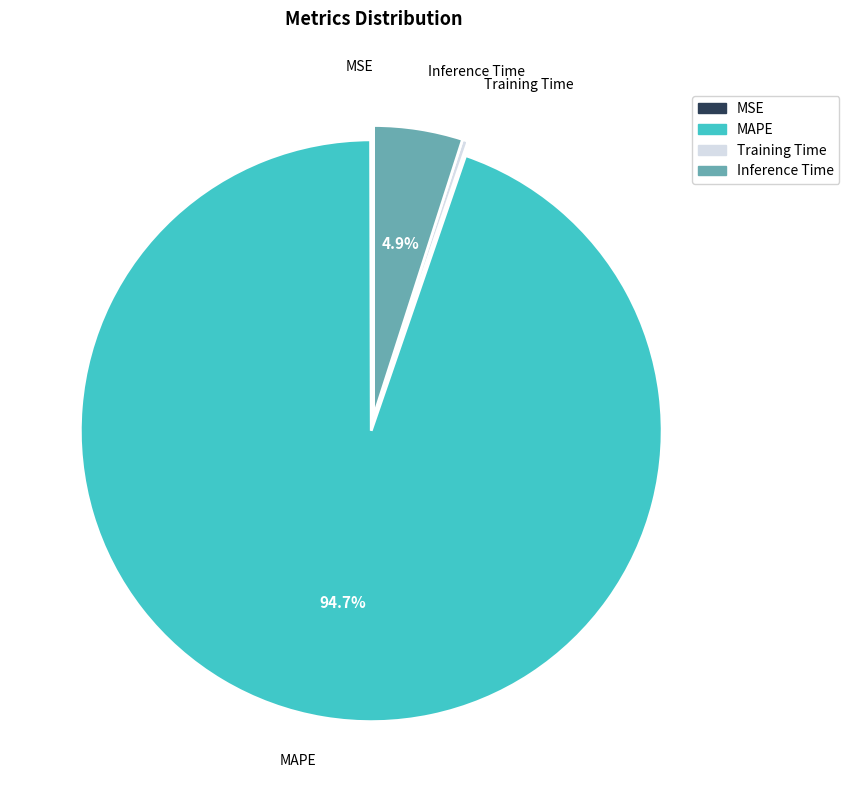

Does MAPE represent more than half of the total?

Yes